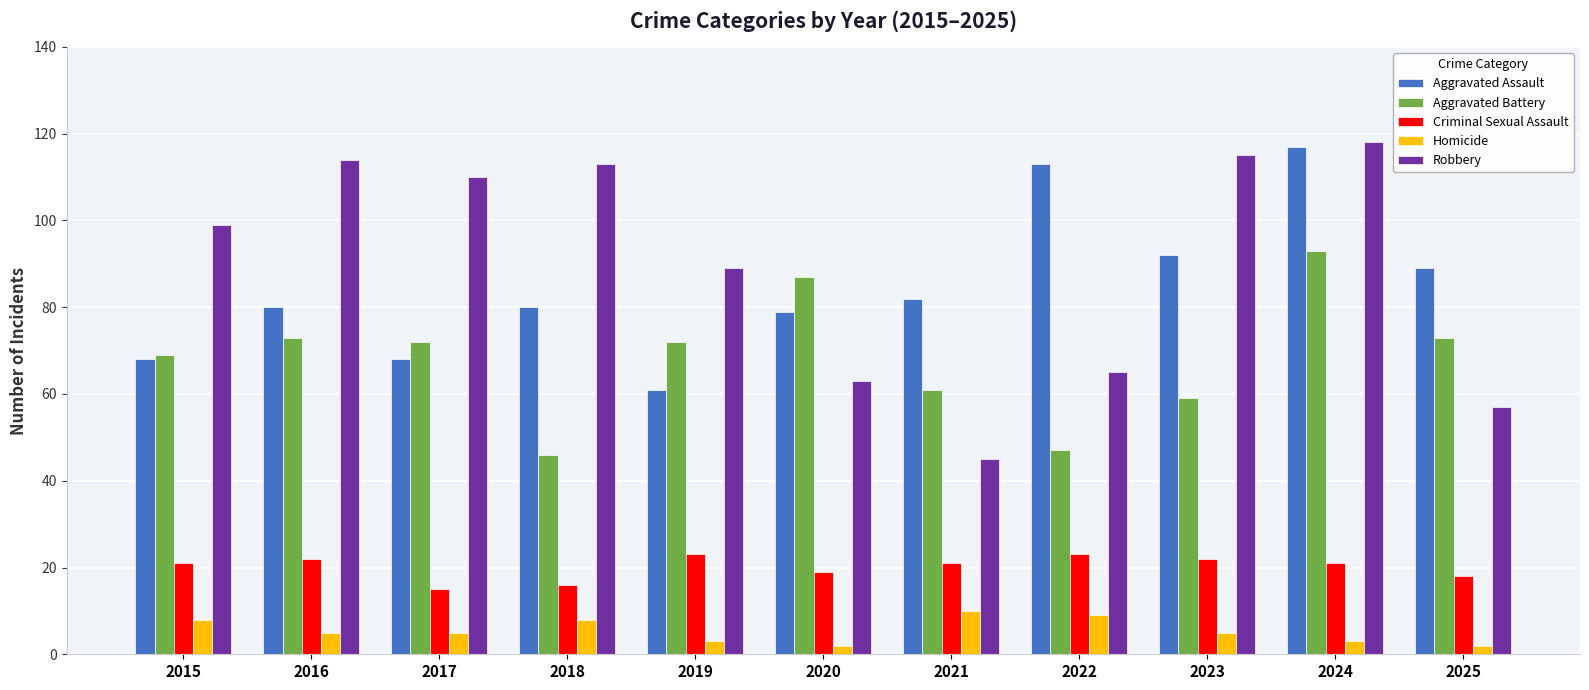

Is it true that Aggravated Assault equals 28 at 2022?

False